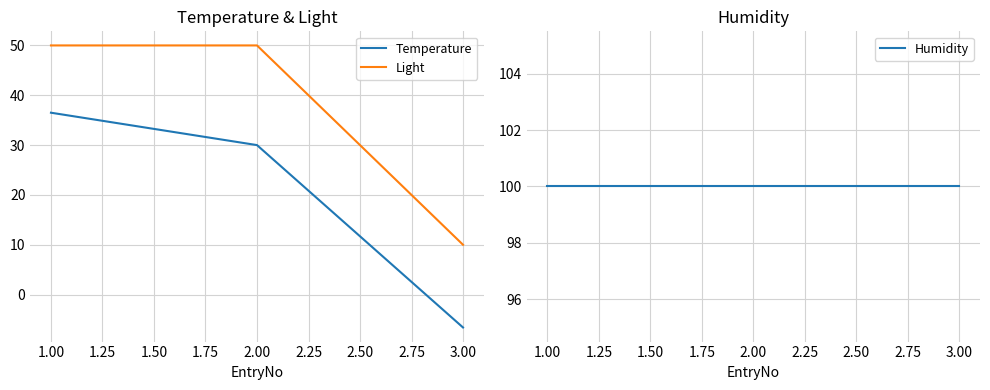

Which series has the largest range (max minus min)?

Temperature